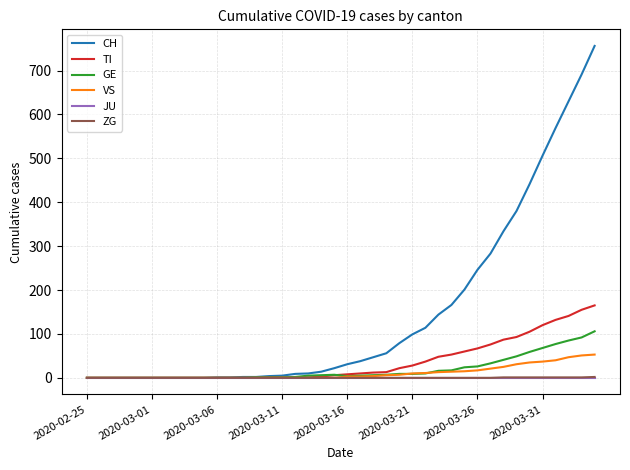

Which series has the widest spread of values?

CH